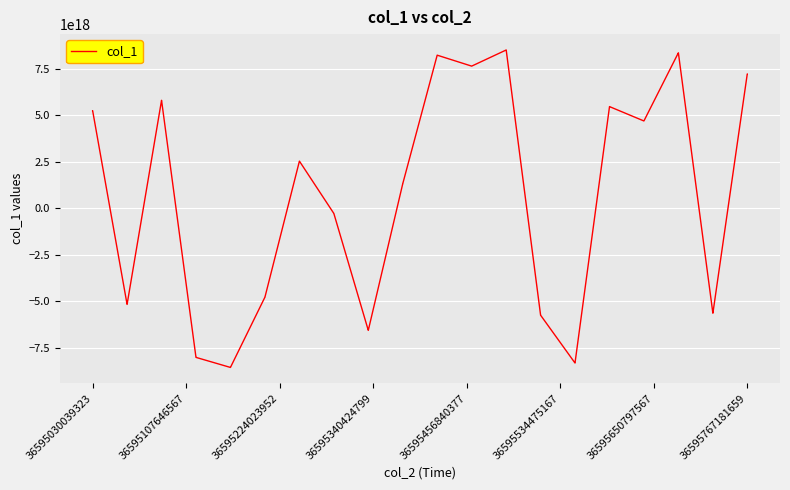

Does the chart display data point markers on the line(s)?

No